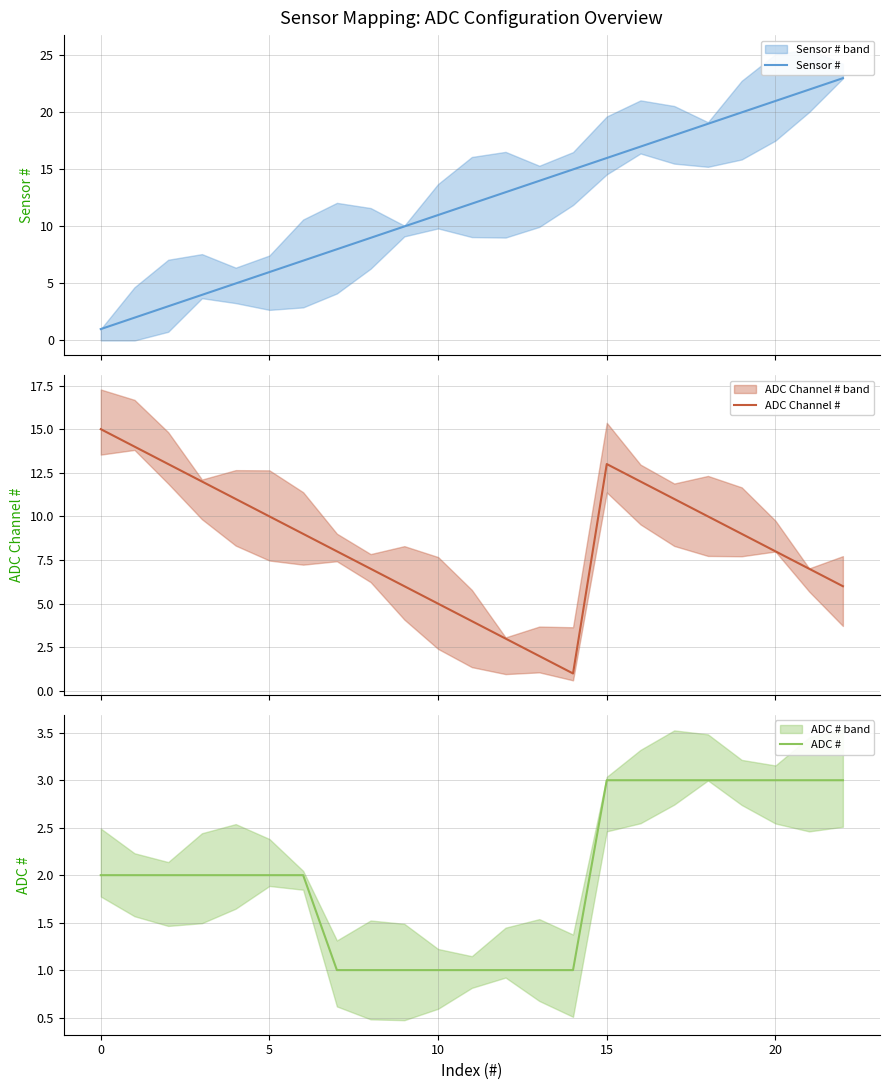

What is the maximum value shown in the chart?

23